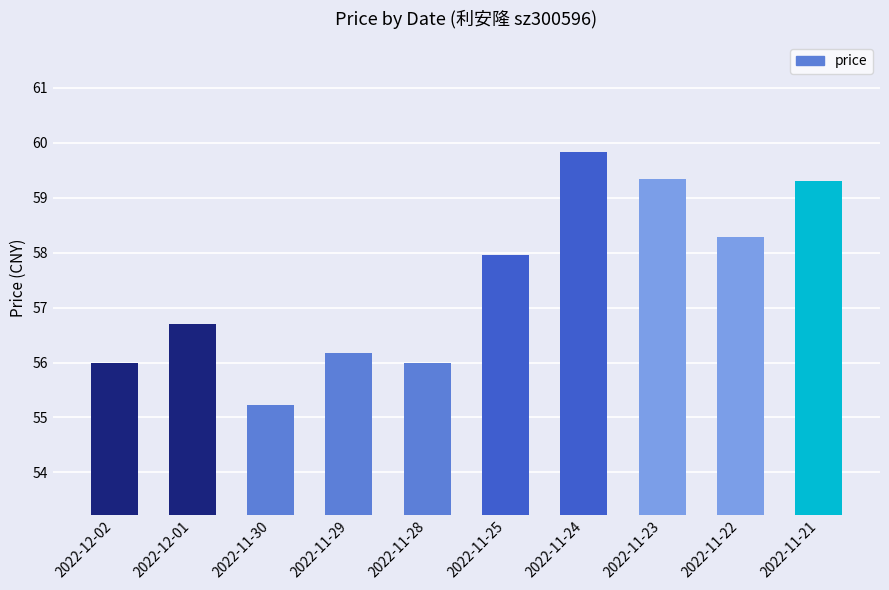

What is the greatest value displayed?

59.8